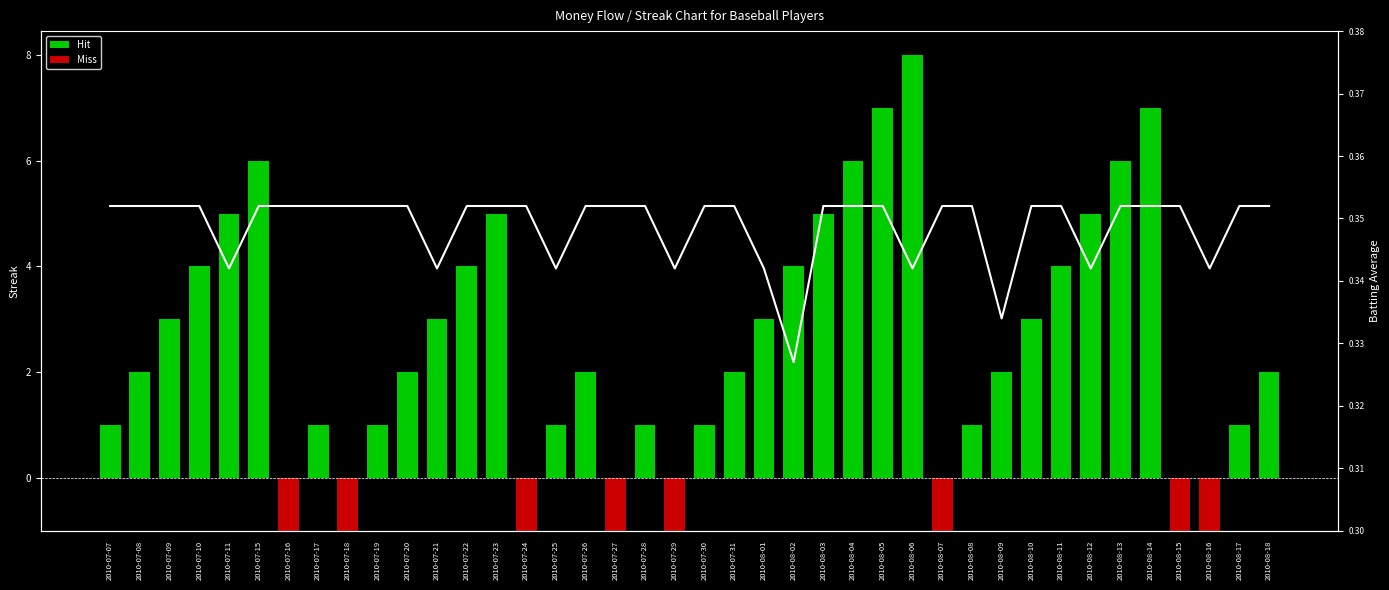

Reading right to left, list all the values displayed in this chart.

0.4	0.4	0.3	0.4	0.4	0.4	0.3	0.4	0.4	0.3	0.4	0.4	0.3	0.4	0.4	0.4	0.3	0.3	0.4	0.4	0.3	0.4	0.4	0.4	0.3	0.4	0.4	0.4	0.3	0.4	0.4	0.4	0.4	0.4	0.4	0.3	0.4	0.4	0.4	0.4